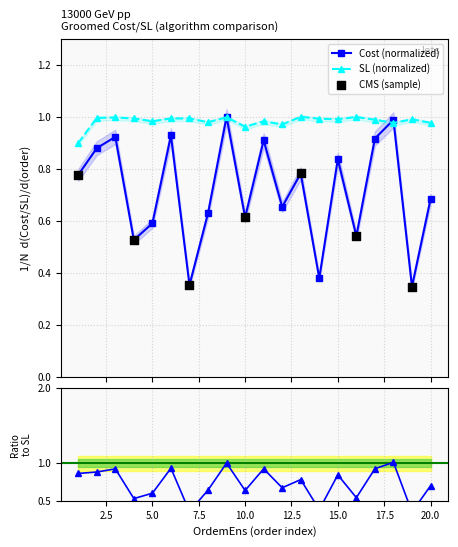

Is the value of SL at 20 greater than the value of Cost at 14?

Yes